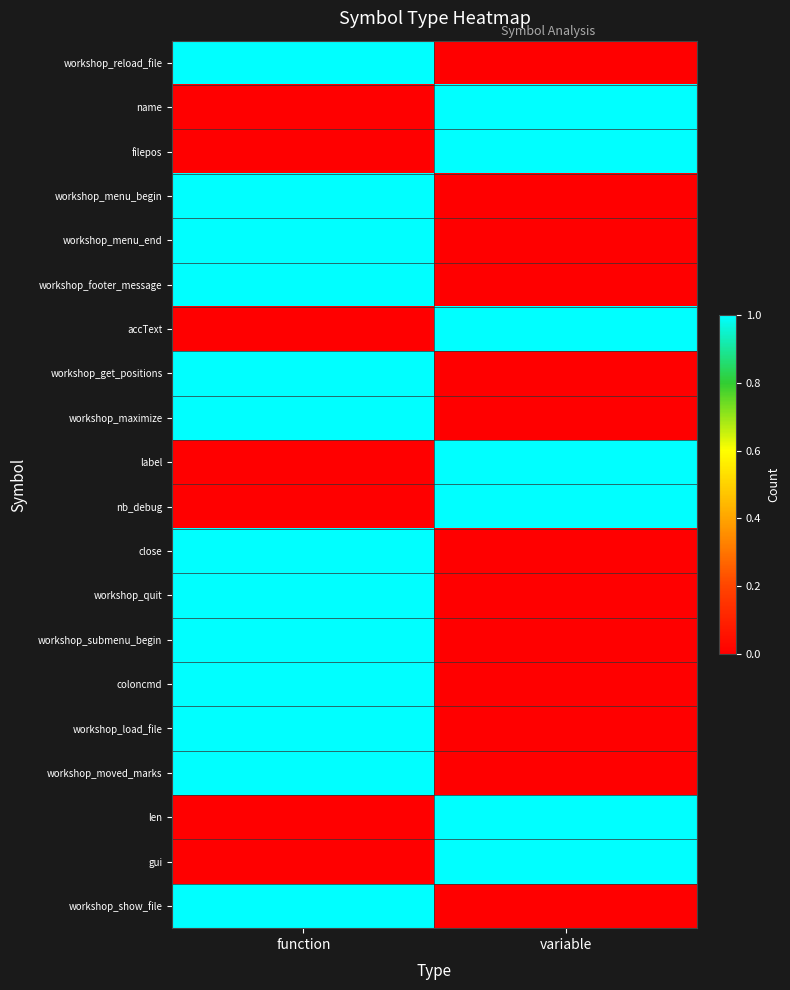

At how many categories does at least one series exceed 0?

2